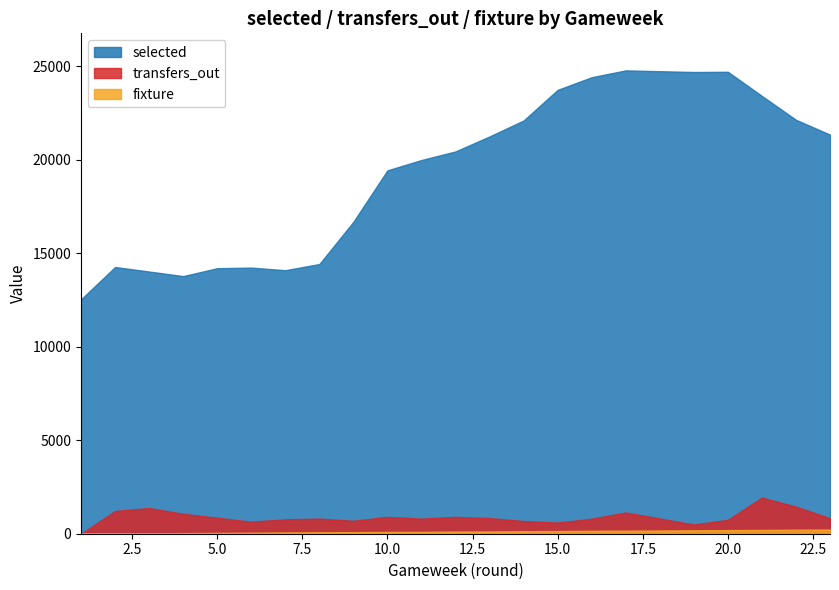

How many times do transfers_out and fixture cross each other?

1